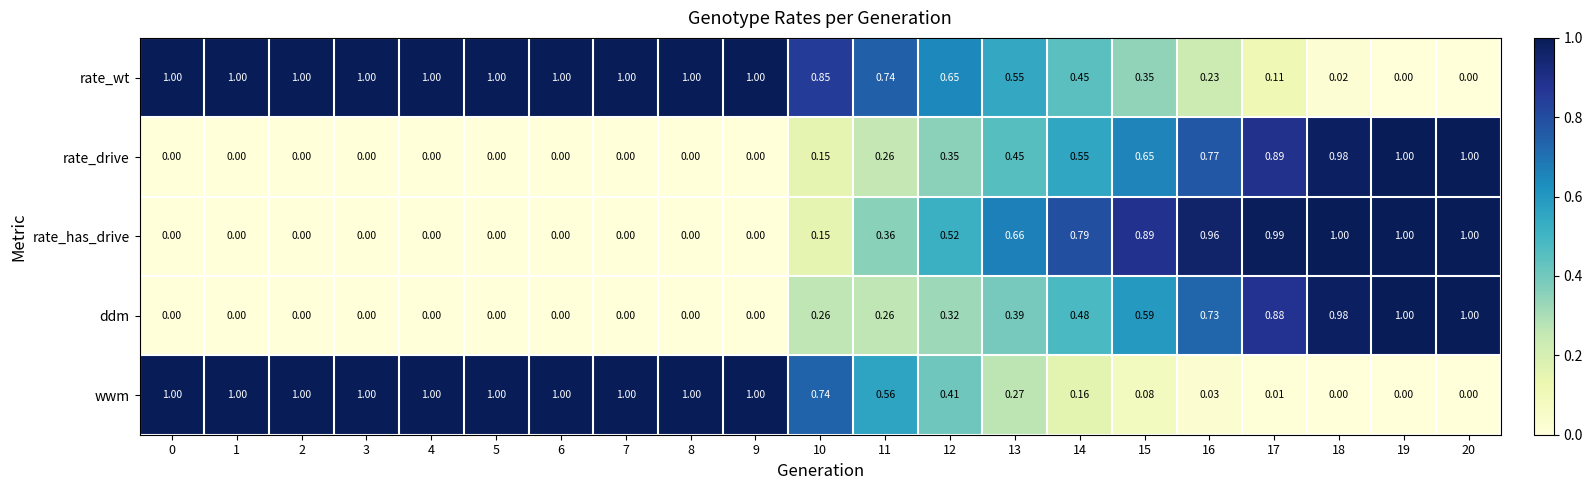

Is the value of rate_has_drive at 12 greater than the value of ddm at 8?

Yes